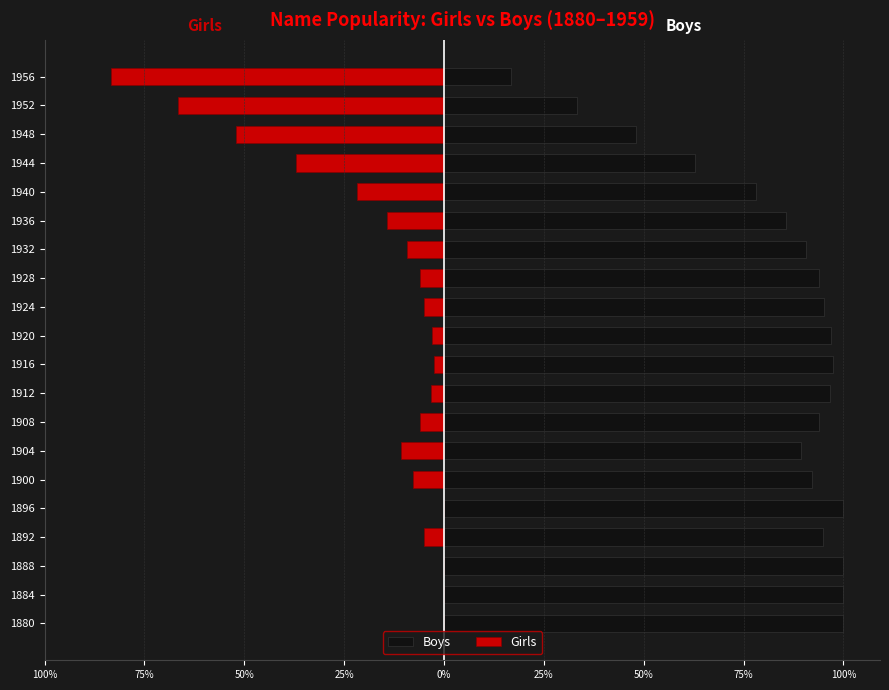

Reading left to right, transcribe all the data shown in this chart.

Boys: 100.0	100.0	100.0	95.0	100.0	92.2	89.3	94.0	96.7	97.5	96.9	95.1	93.9	90.7	85.7	78.1	62.9	48.0	33.3	16.7
Girls: 0.0	0.0	0.0	-5.0	0.0	-7.8	-10.7	-6.0	-3.3	-2.5	-3.1	-4.9	-6.1	-9.3	-14.3	-21.9	-37.1	-52.0	-66.7	-83.3